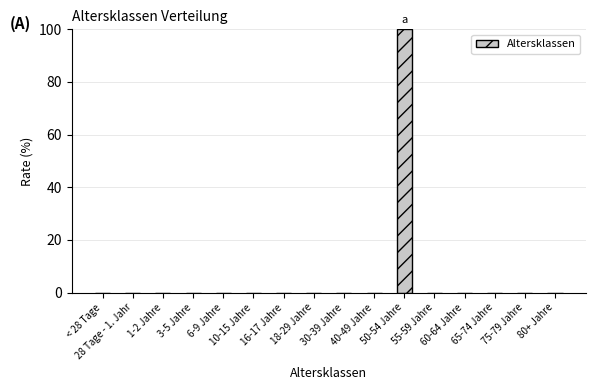

What is the greatest value displayed?

100